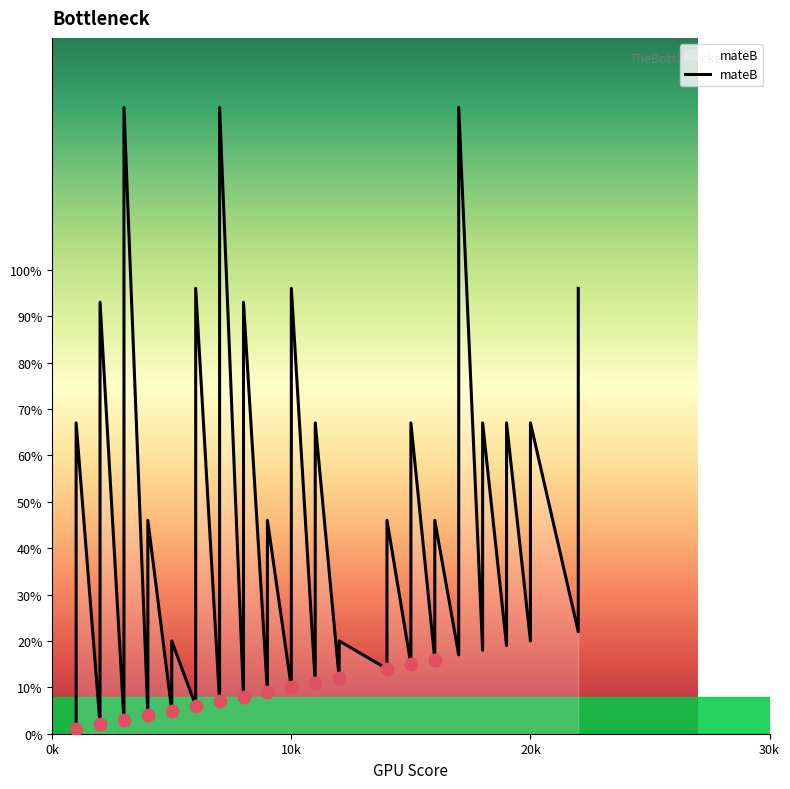

Which has a higher value, 12 or 8?

12